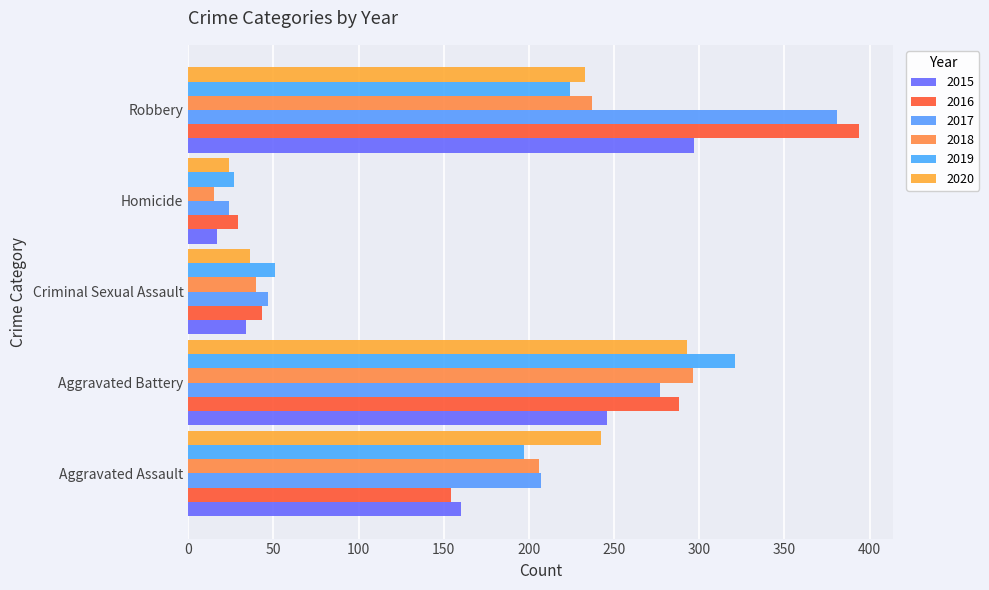

Which series has the largest total across all categories?

2017